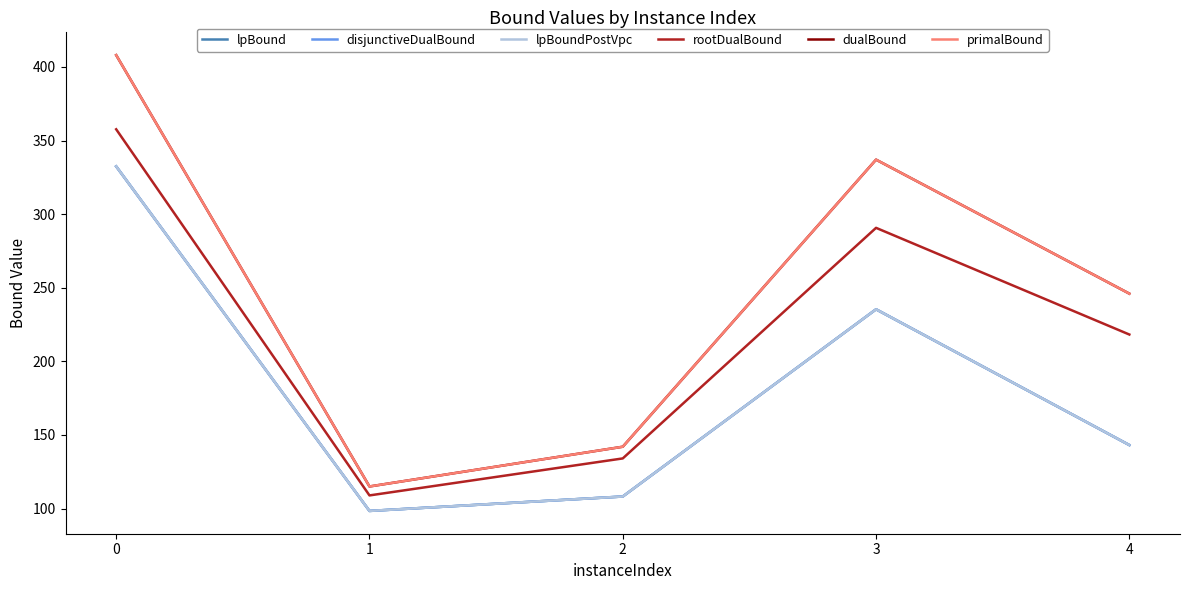

How many interior local valleys does the dualBound series have?

1